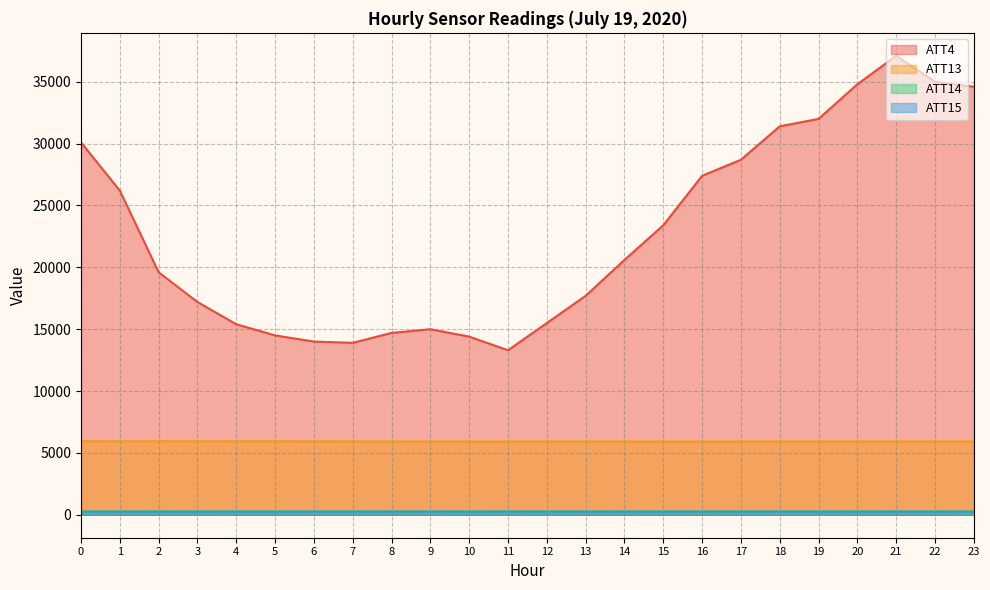

At which label is ATT13 closest to 5930?

7